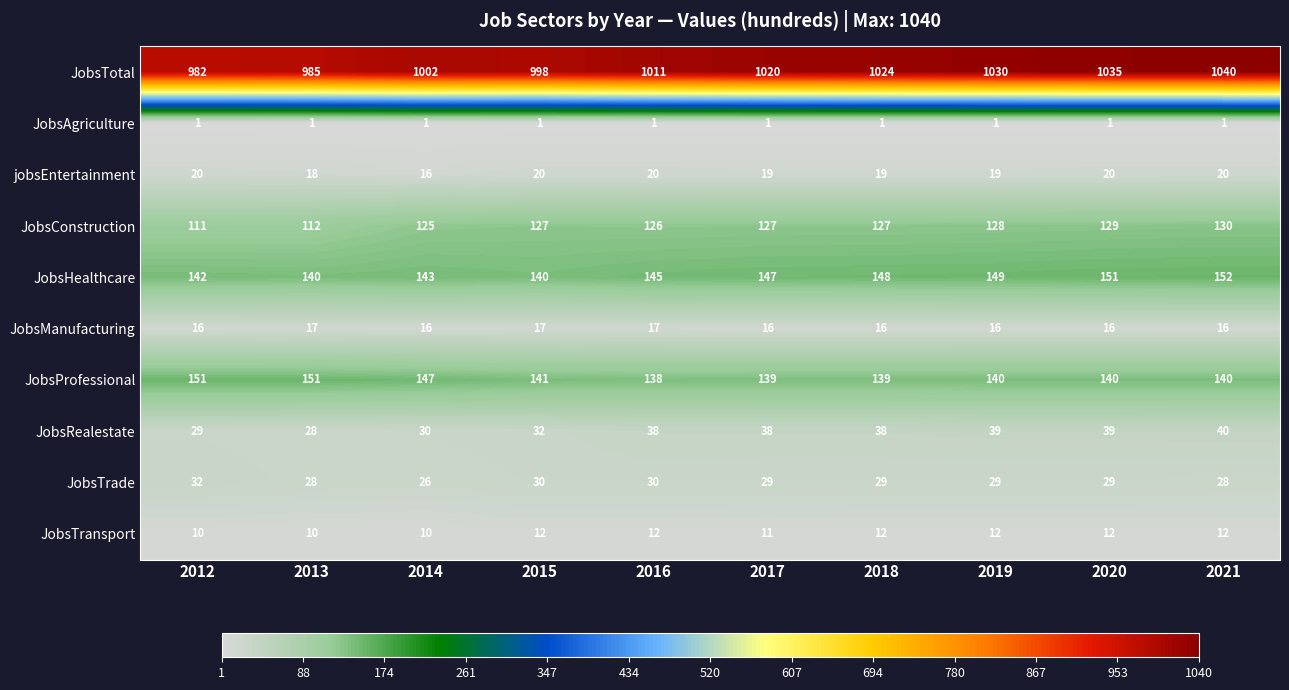

What is the difference between the maximum and minimum values in the jobsEntertainment series?

4